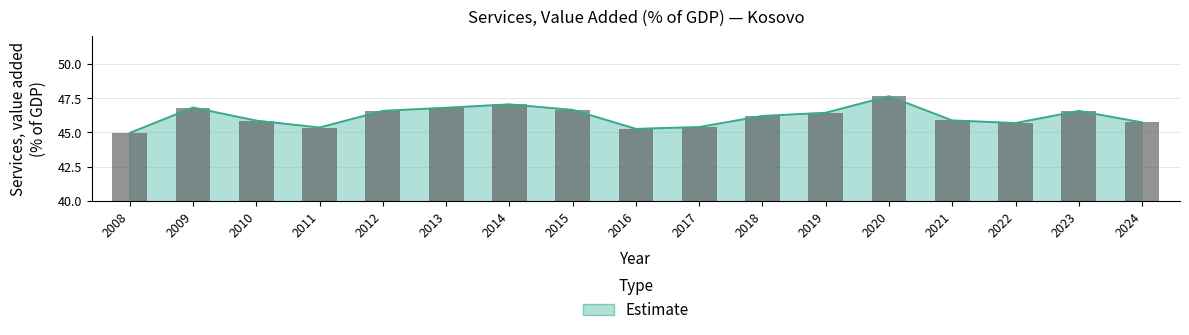

What is the minimum value shown in the chart?

45.0